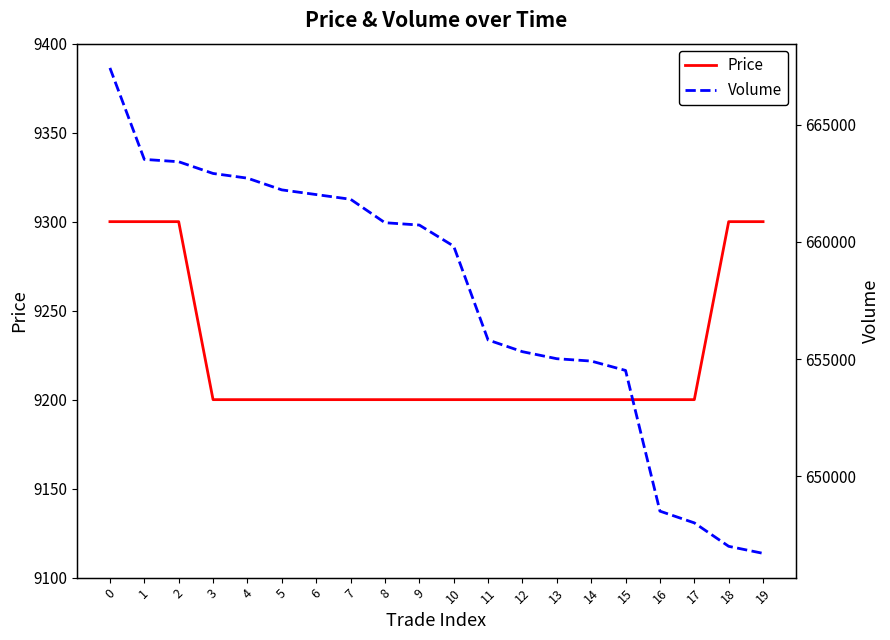

How many series are shown in this chart?

2